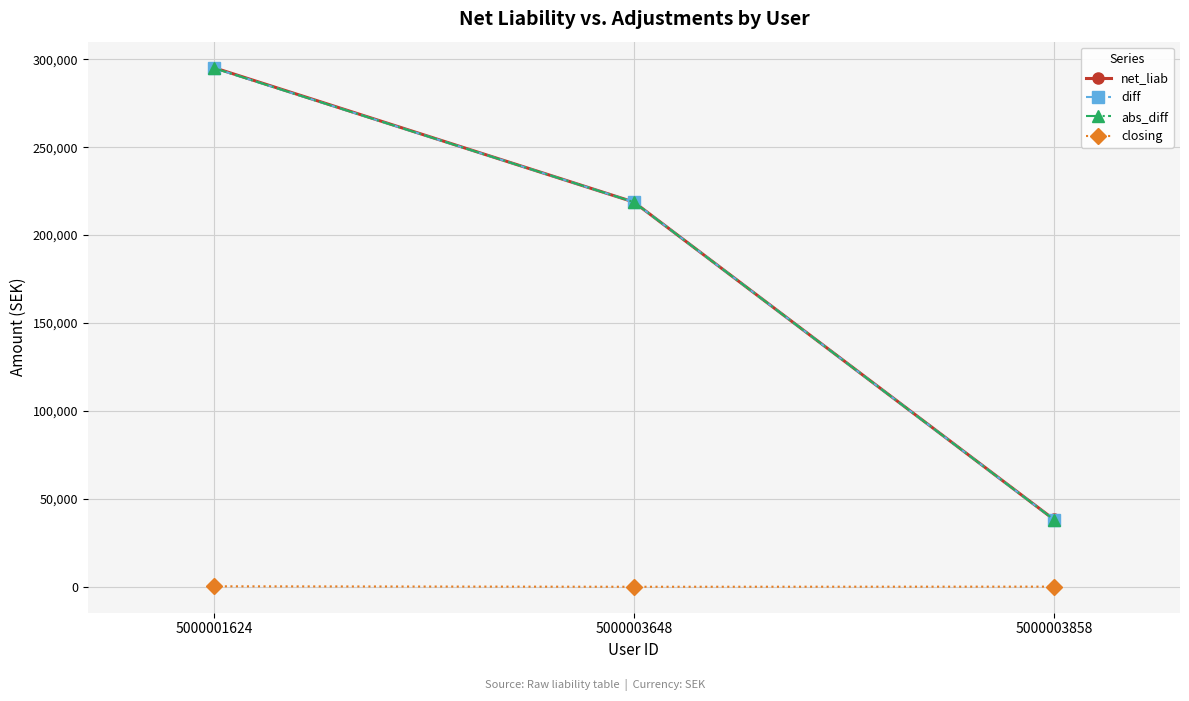

Which series has the largest range (max minus min)?

net_liab